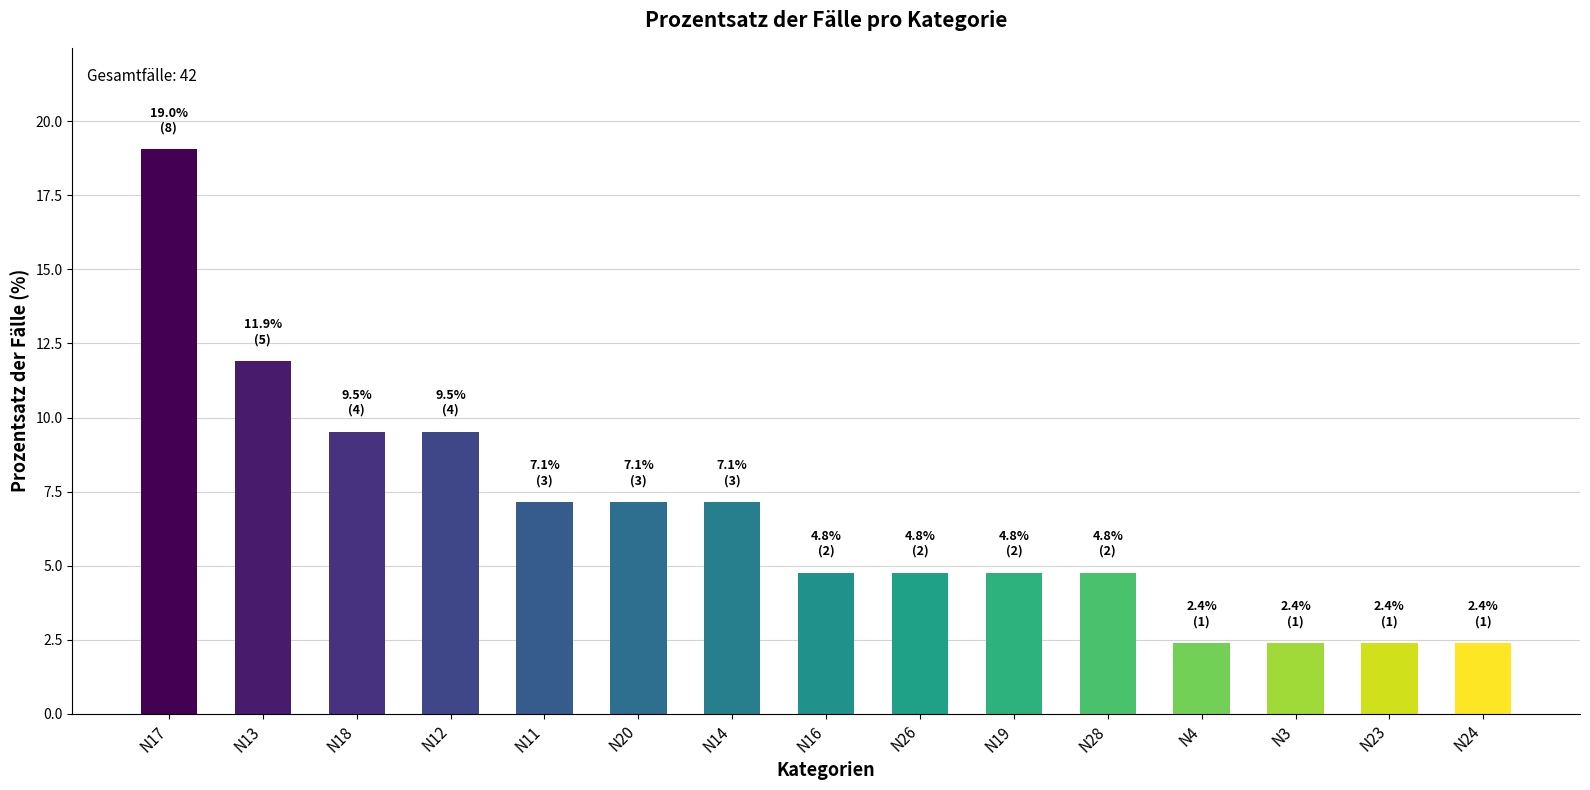

What is the average value?

6.7